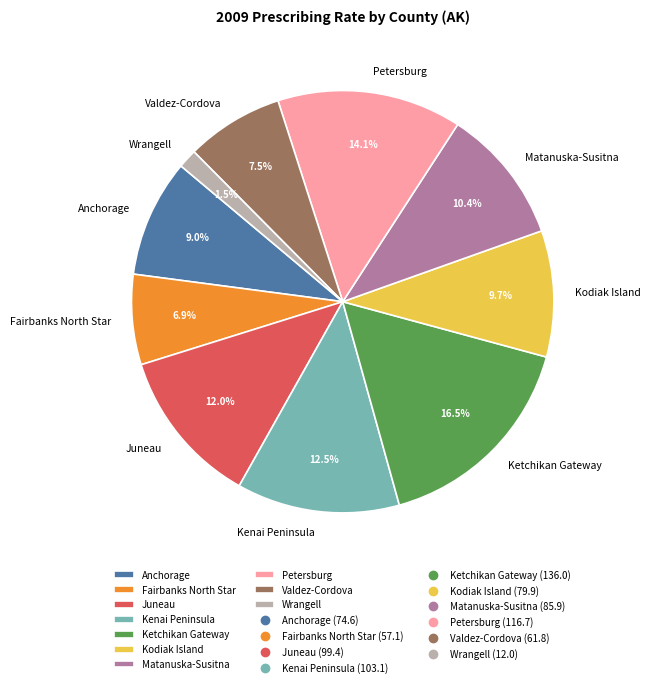

To the nearest percent, what is the average slice percentage?

10%